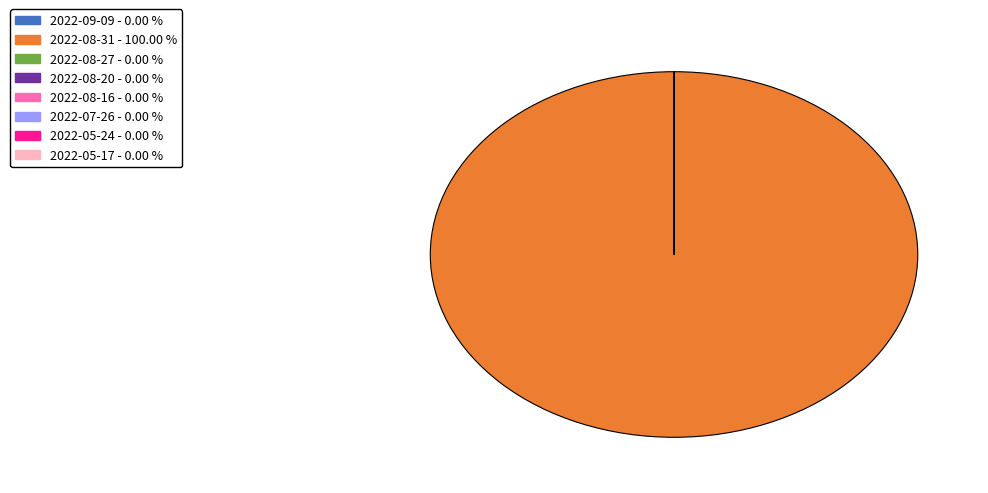

Which category has the biggest portion of the pie?

2022-08-31